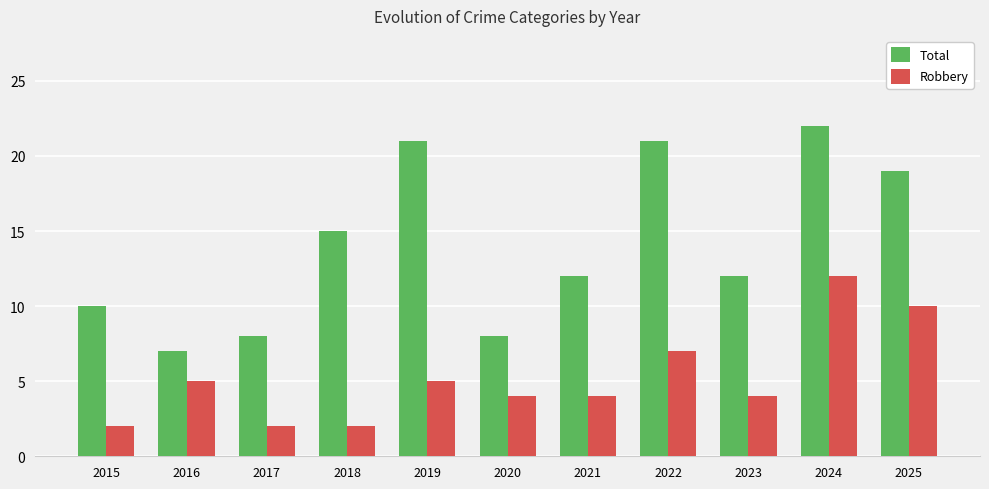

What is the value of the Robbery bar at the 1st from the left?

2